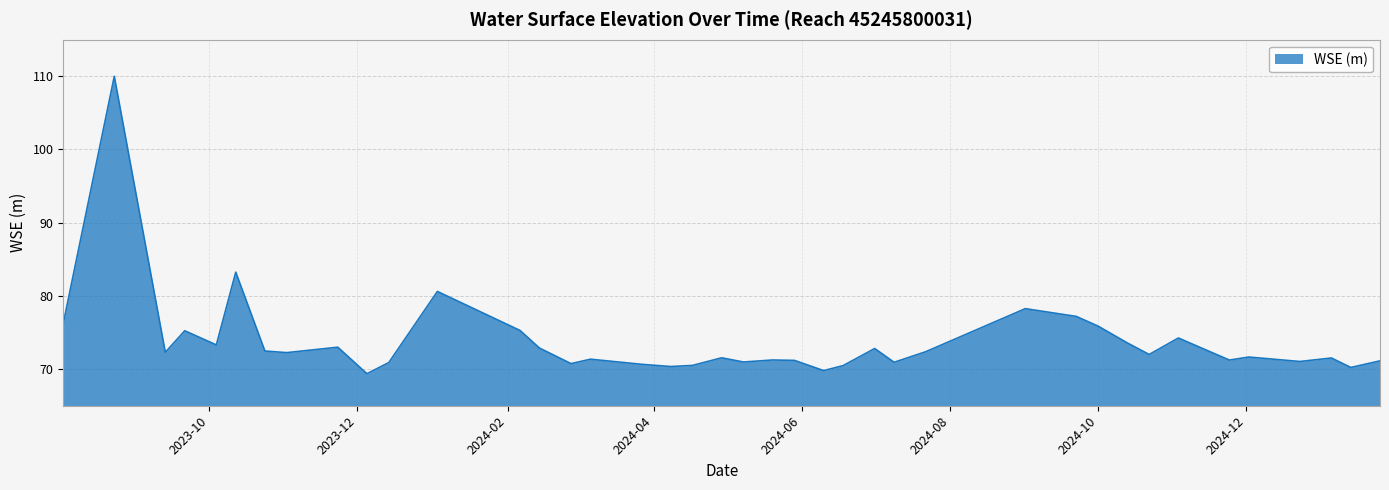

What is the smallest value displayed?

69.4